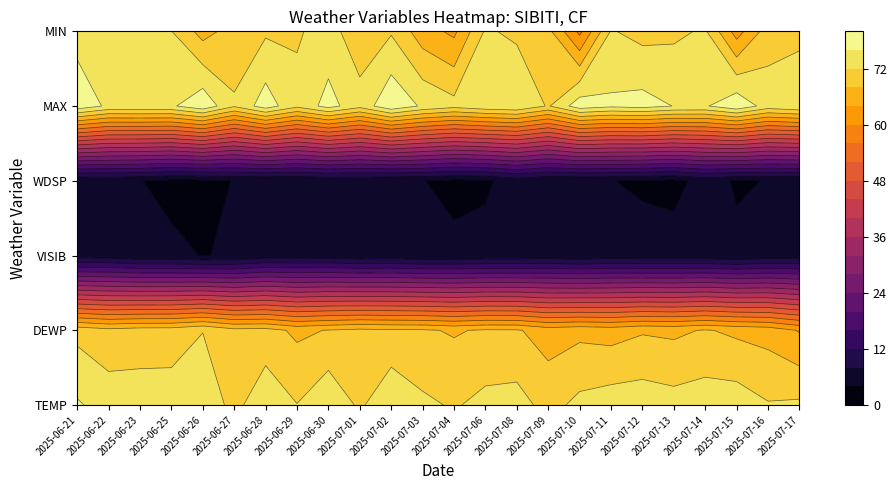

What is the sum of the 2025-06-29 values at 5 and 2?

77.5